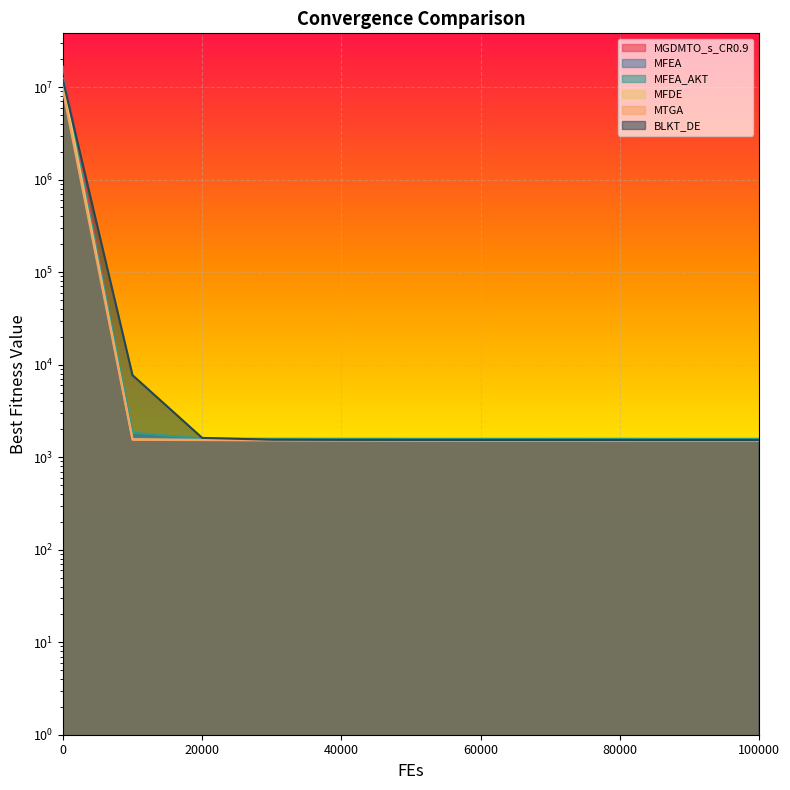

How many distinct data groups are displayed?

6